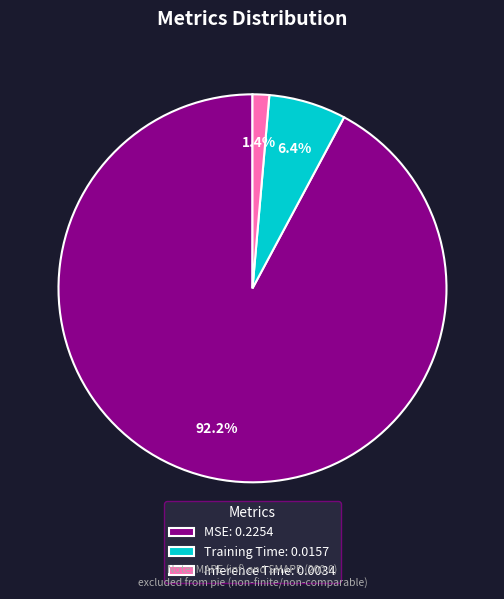

Which category has the smallest portion of the pie?

Inference Time